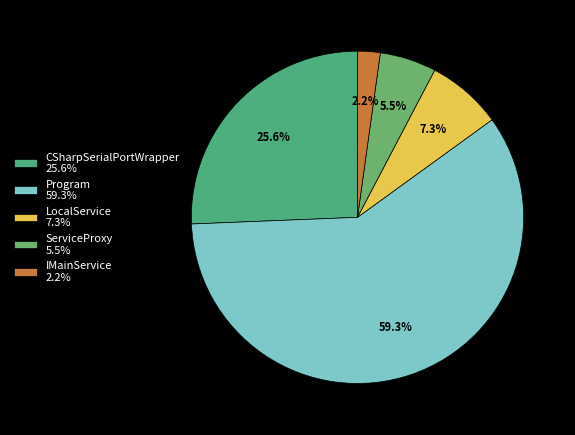

To the nearest percent, what portion does Program represent?

59%